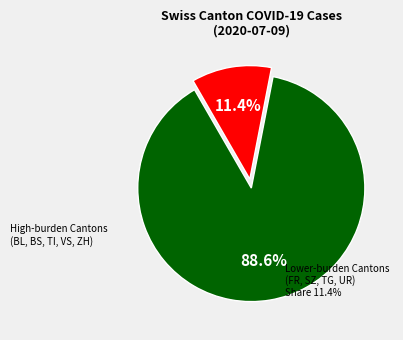

Is there any slice that represents more than half of the pie?

Yes